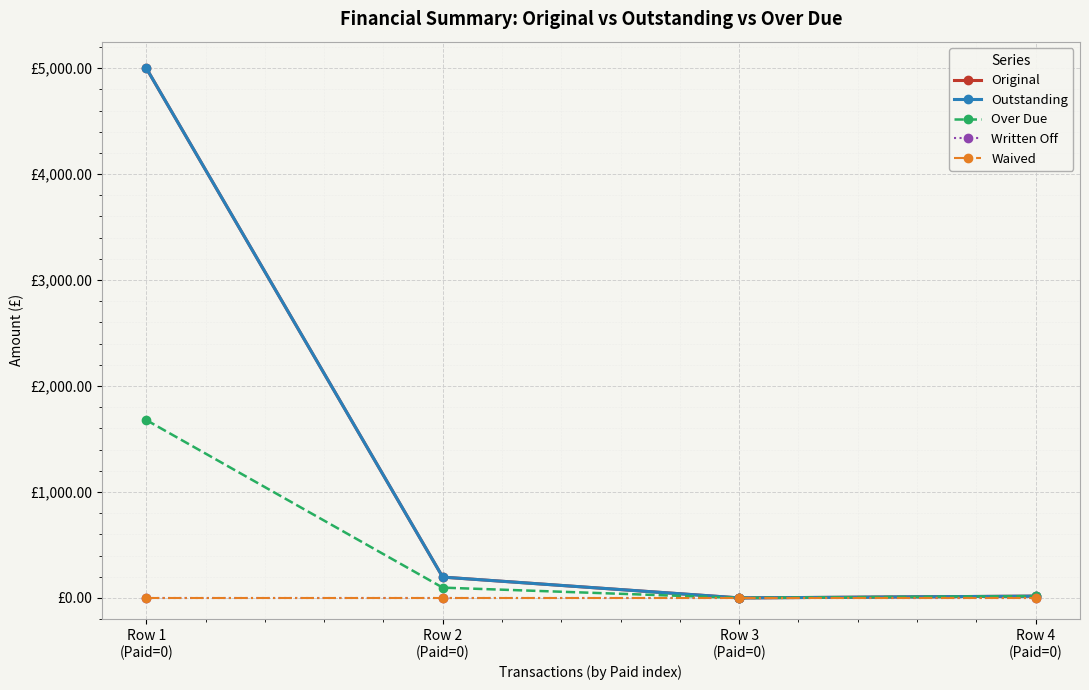

Does the chart have visible grid lines?

Yes